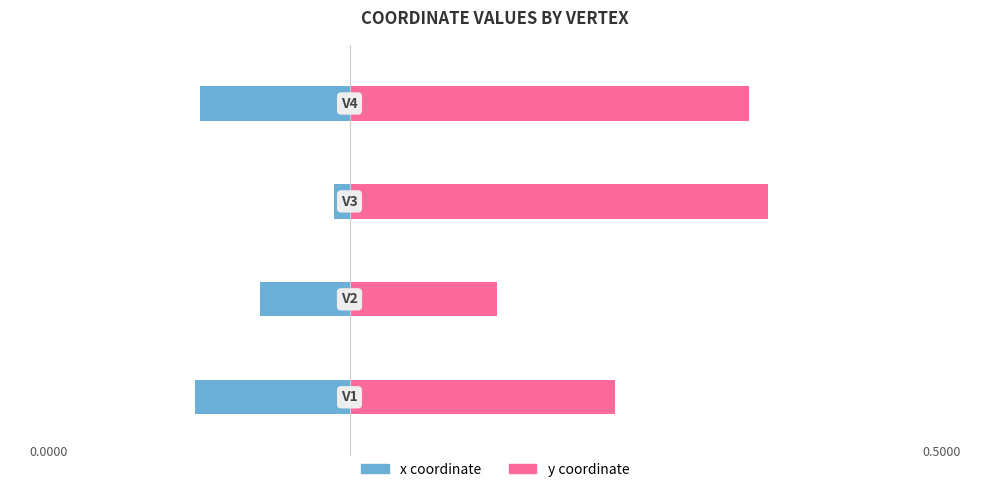

What is the value of the x coordinate bar at the 4th from the left?

-0.2